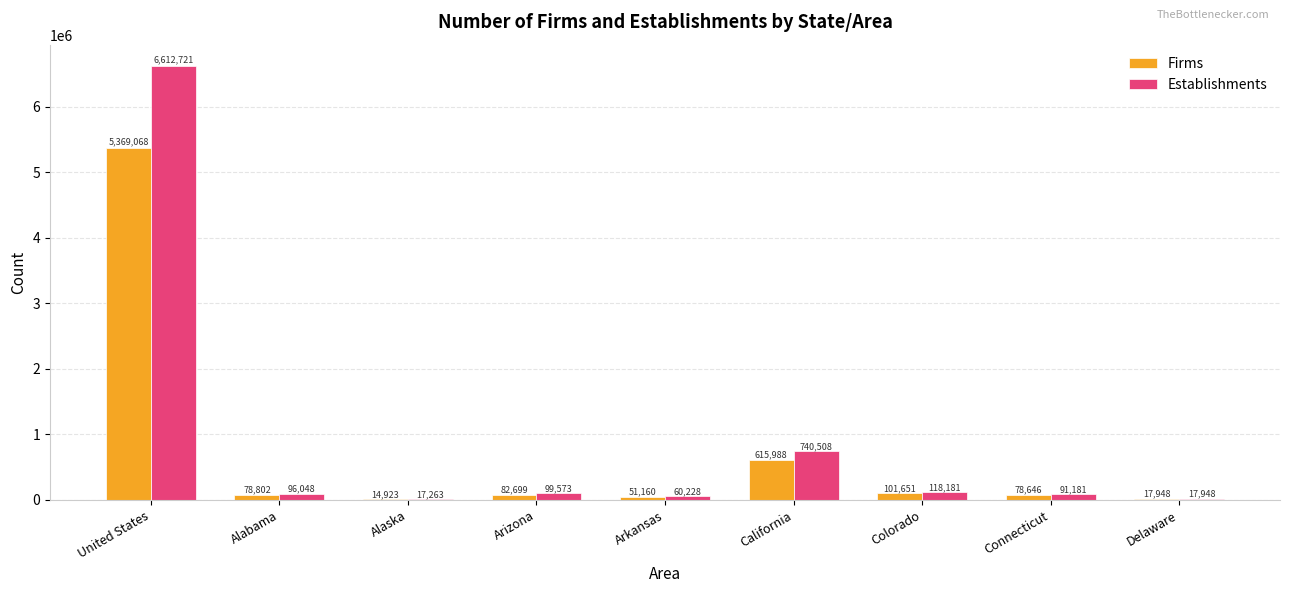

Read the Establishments value at Connecticut.

91181